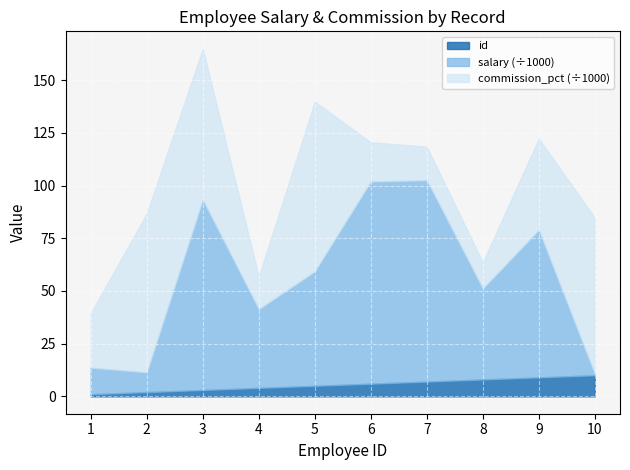

At which category is the sum across all series the highest?

3